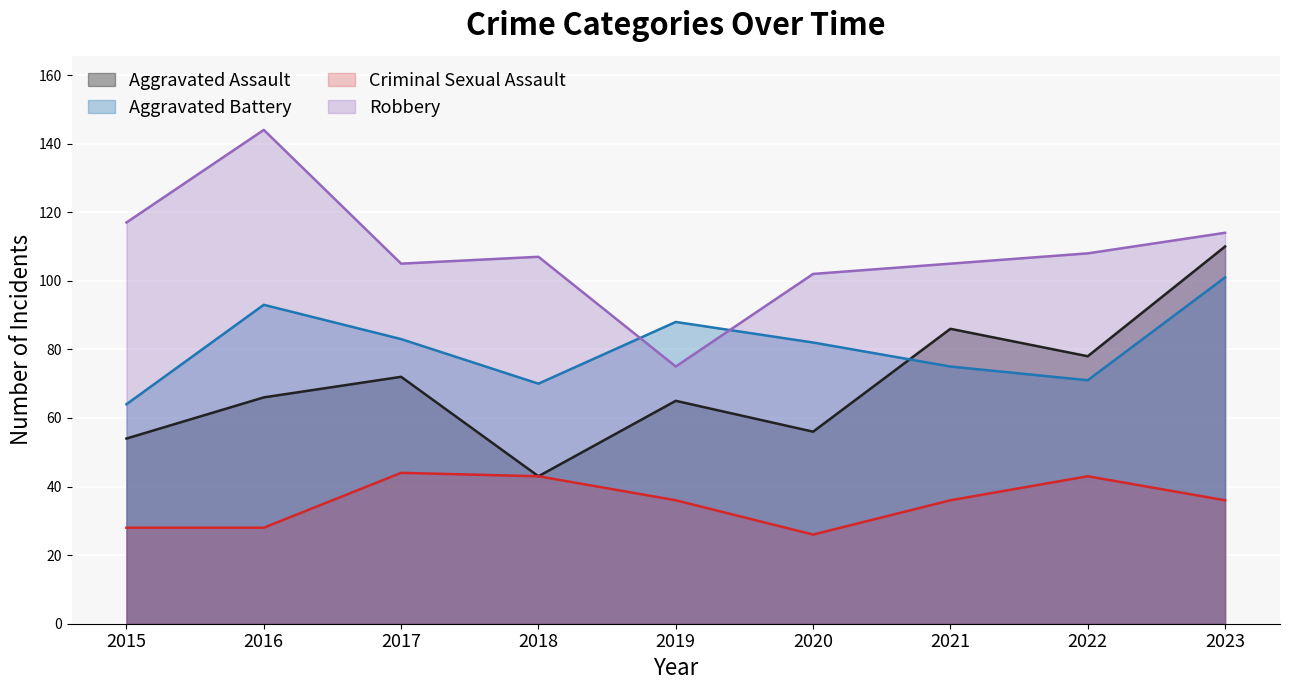

Which series changed the most between 2019 and 2021?

Robbery